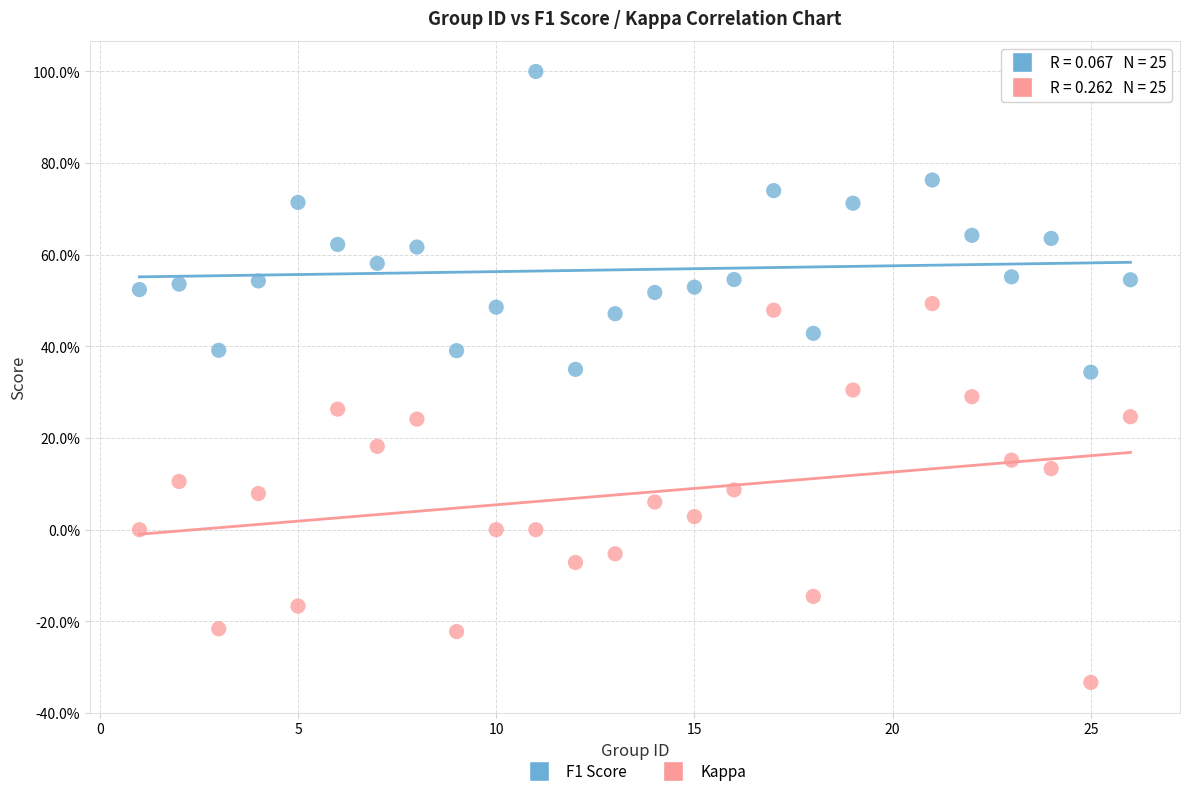

What are all the series names shown in the legend?

F1 Score, Kappa